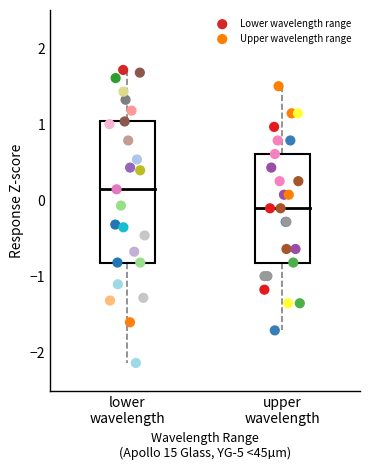

Which series reaches the minimum Y coordinate?

Lower wavelength range